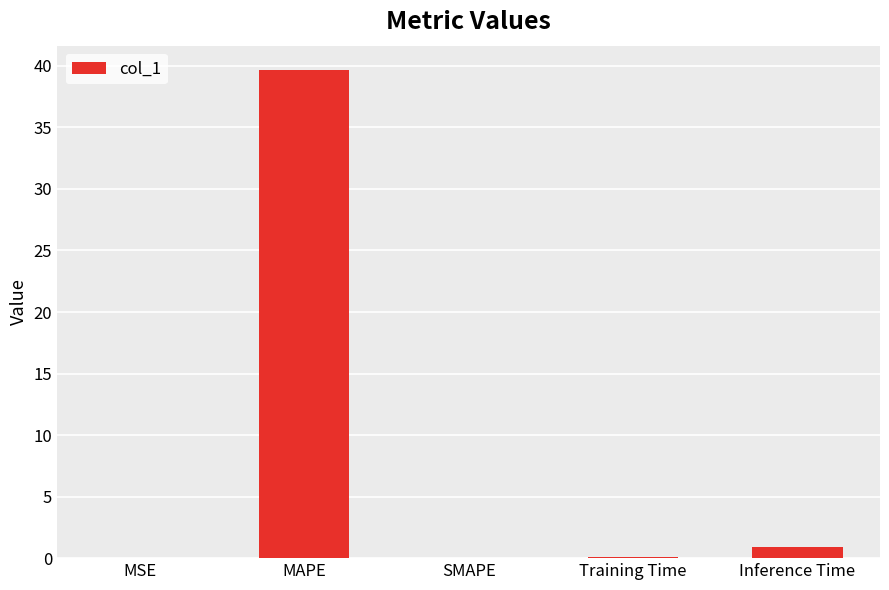

Which category has the highest value across all series?

MAPE